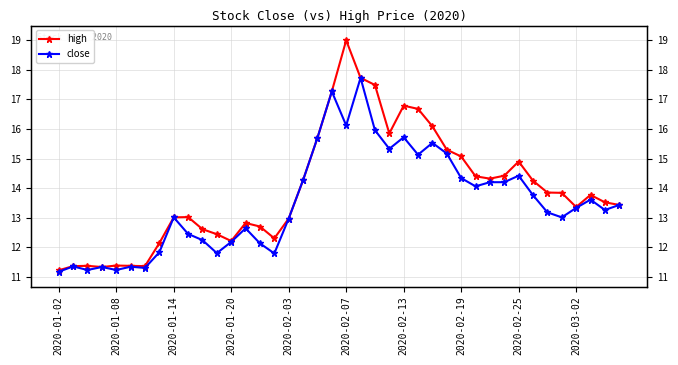

What is the difference between the maximum and second lowest values in the close series?

6.5